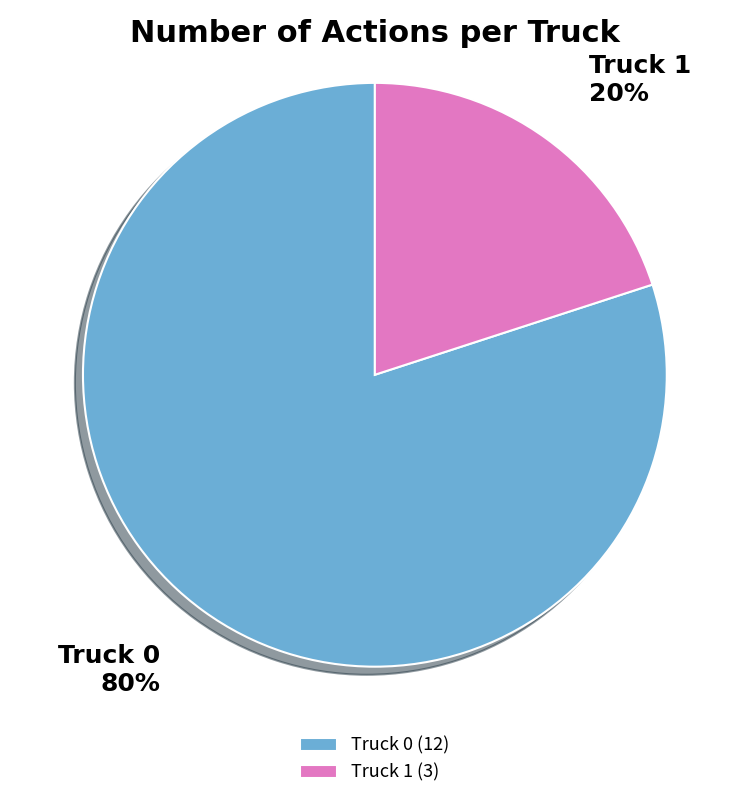

Count the number of slices in the pie.

2